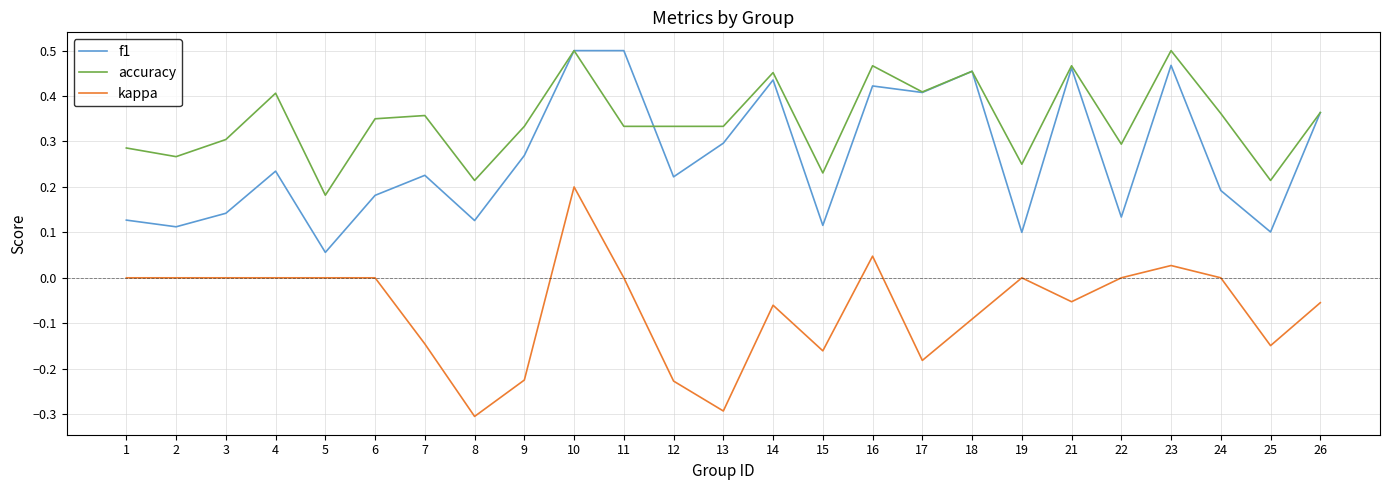

At 22, list the series in order from smallest to largest.

kappa, f1, accuracy